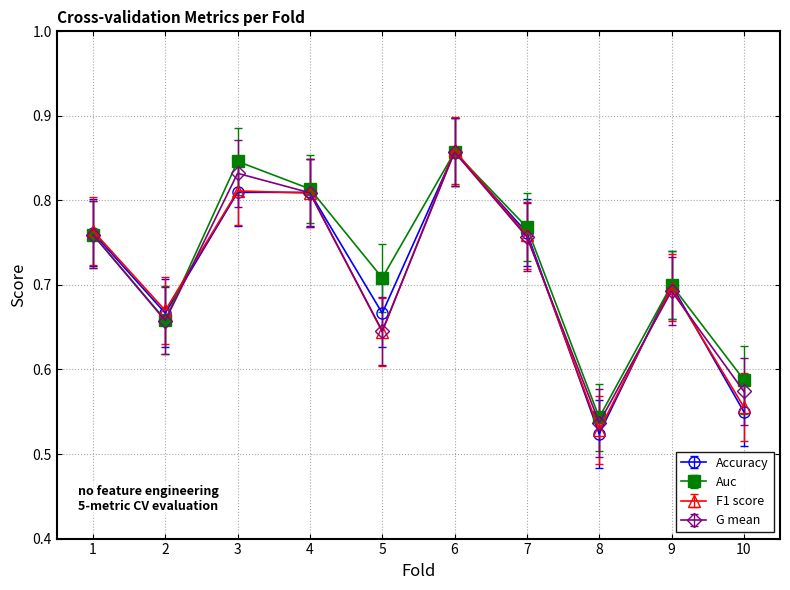

Which category has the lowest value across all series?

8